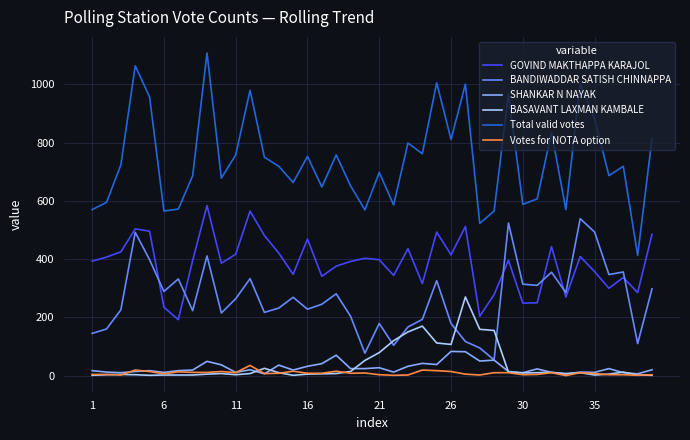

True or false: BASAVANT LAXMAN KAMBALE and GOVIND MAKTHAPPA KARAJOL intersect in this chart.

False